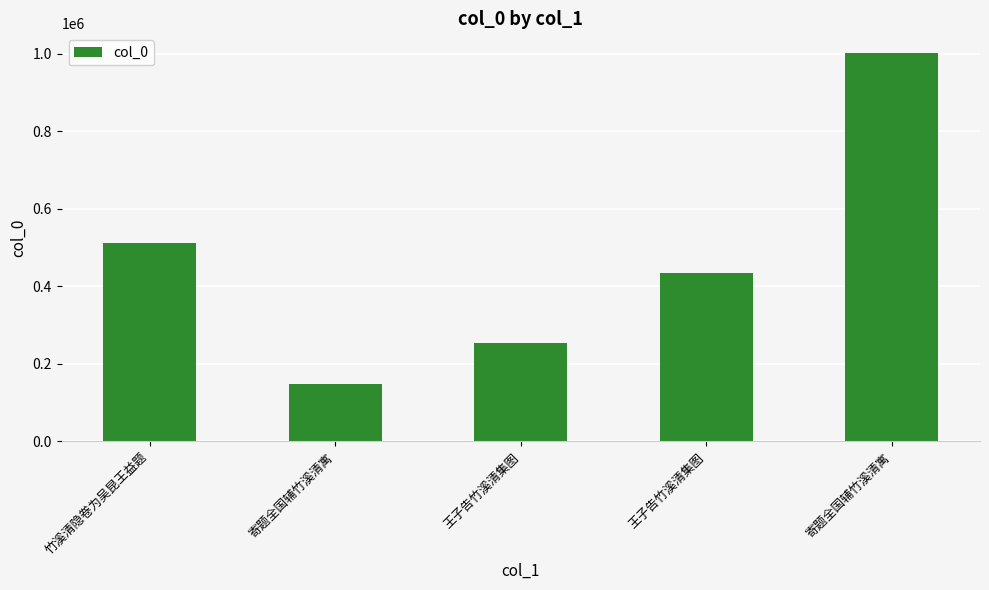

Is it true that the value at 王子告竹溪清集图 is 434711?

True